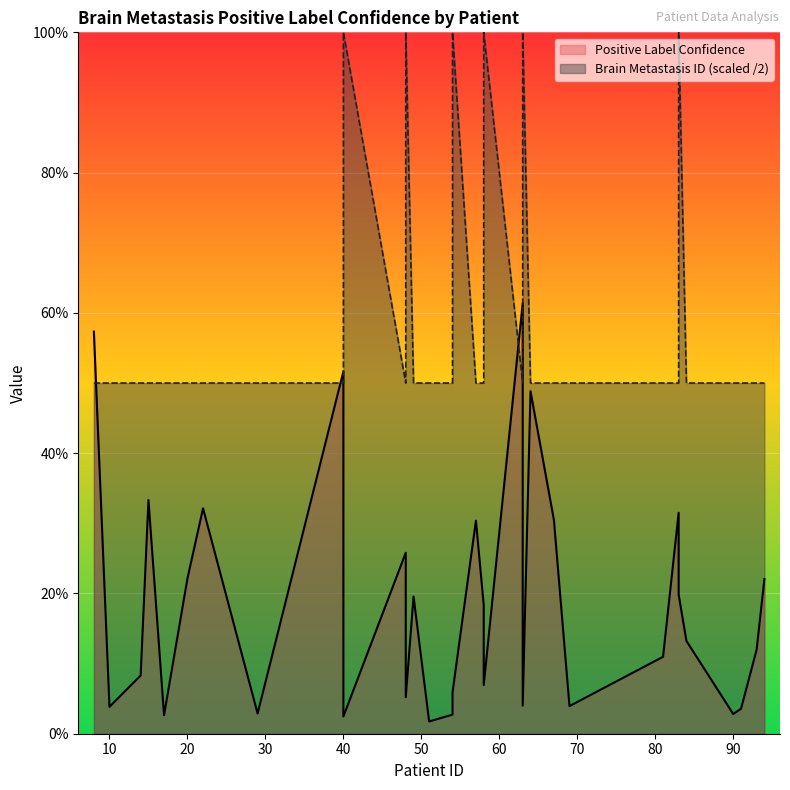

Reading left to right, transcribe all the data shown in this chart.

Positive Label Confidence: 8=0.6	10=0.0	14=0.1	15=0.3	17=0.0	20=0.2	22=0.3	29=0.0	40=0.5	40=0.0	48=0.3	48=0.1	49=0.2	51=0.0	54=0.0	54=0.1	57=0.3	58=0.2	58=0.1	63=0.6	63=0.0	64=0.5	67=0.3	69=0.0	81=0.1	83=0.3	83=0.2	84=0.1	90=0.0	91=0.0	93=0.1	94=0.2
Brain Metastasis ID: 8=0.5	10=0.5	14=0.5	15=0.5	17=0.5	20=0.5	22=0.5	29=0.5	40=0.5	40=1.0	48=0.5	48=1.0	49=0.5	51=0.5	54=0.5	54=1.0	57=0.5	58=0.5	58=1.0	63=0.5	63=1.0	64=0.5	67=0.5	69=0.5	81=0.5	83=0.5	83=1.0	84=0.5	90=0.5	91=0.5	93=0.5	94=0.5